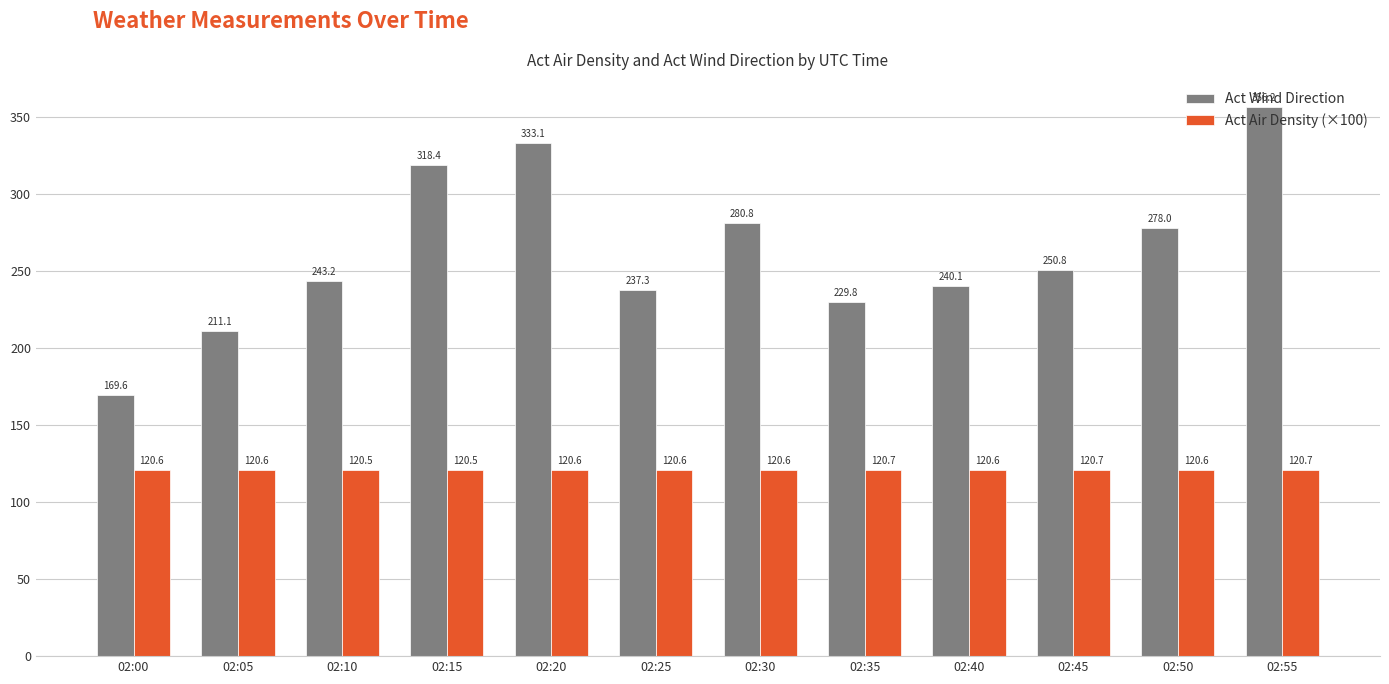

What is the difference between the Act Air Density (×100) values at 02:00 and 02:55?

0.2